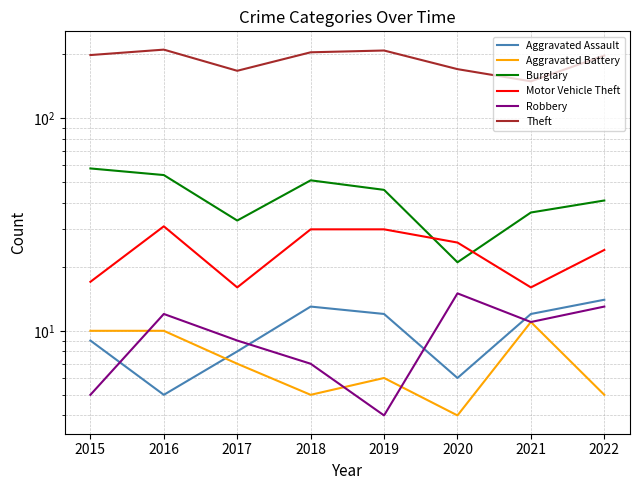

What is the difference between the maximum and minimum values in the Motor Vehicle Theft series?

15